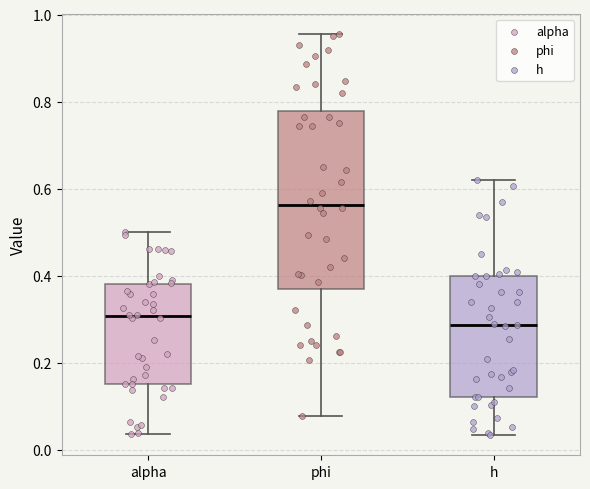

Which box is the tallest, from its lower edge to its upper edge?

phi